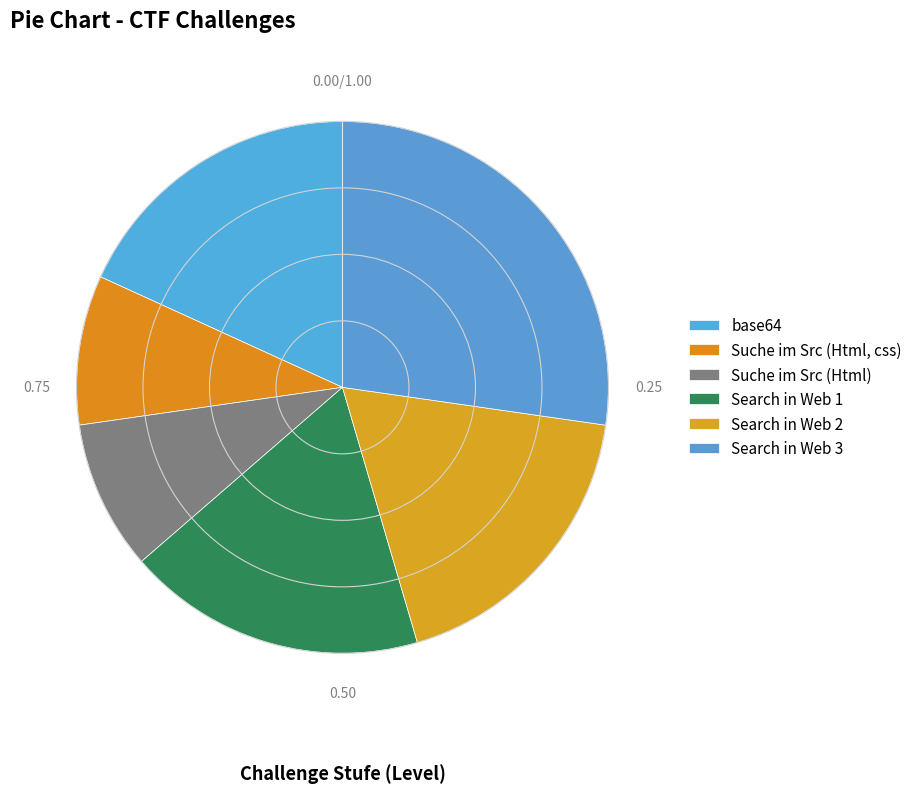

Is there a majority slice in this chart?

No